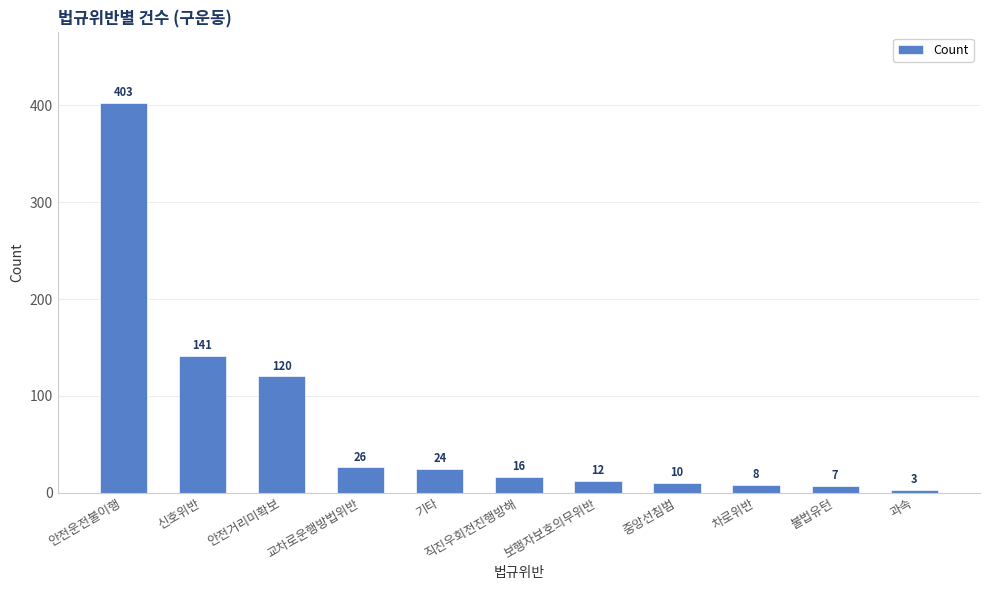

What is the value of the 8th bar from the left?

10